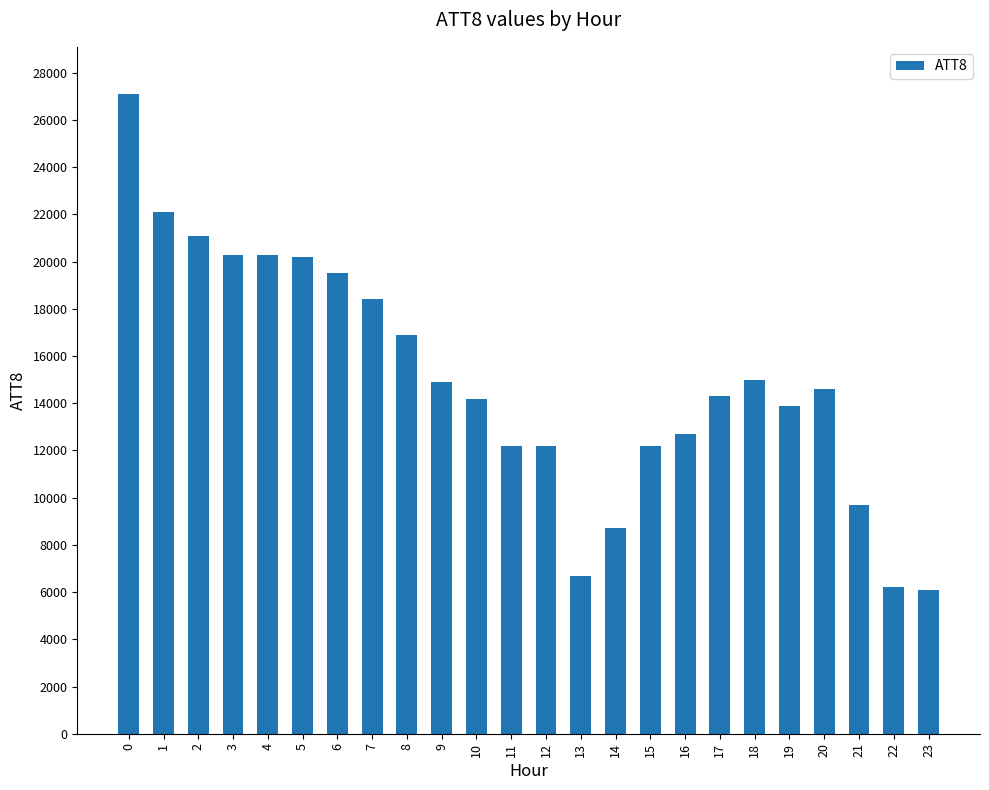

What is the value of the 9th bar from the left?

16900